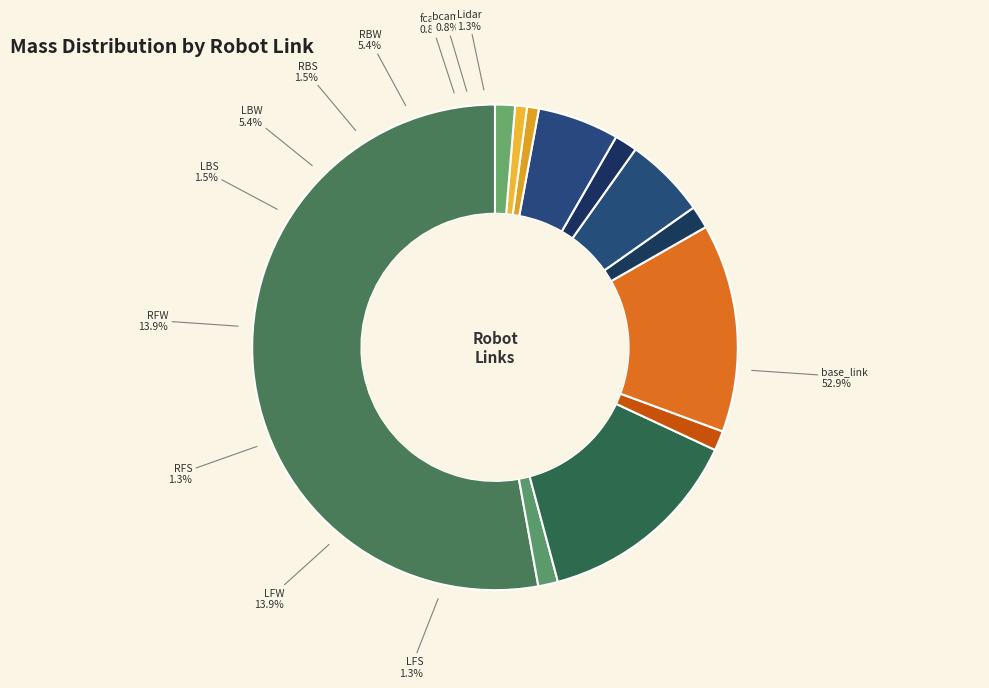

Is it true that Lidar is 1% of the pie?

True